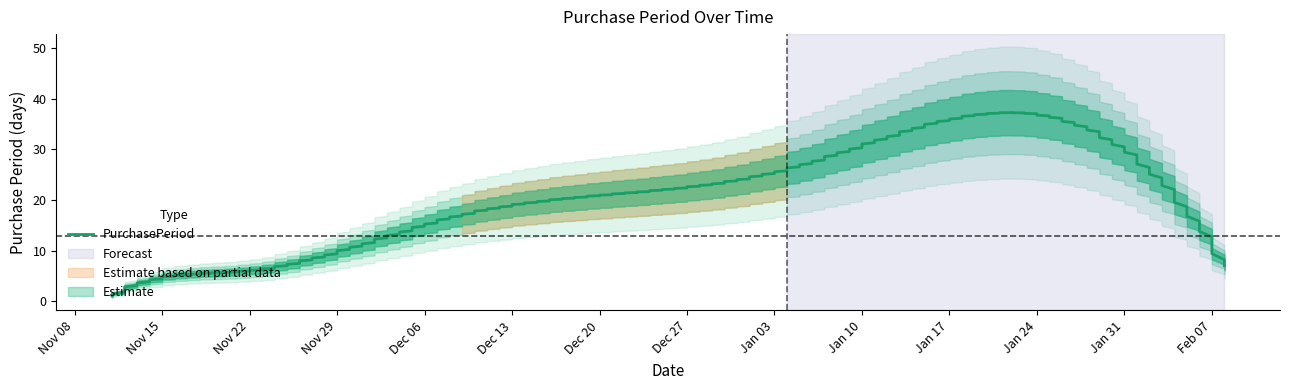

Is it true that the value at 2017-02-01 is 28?

True